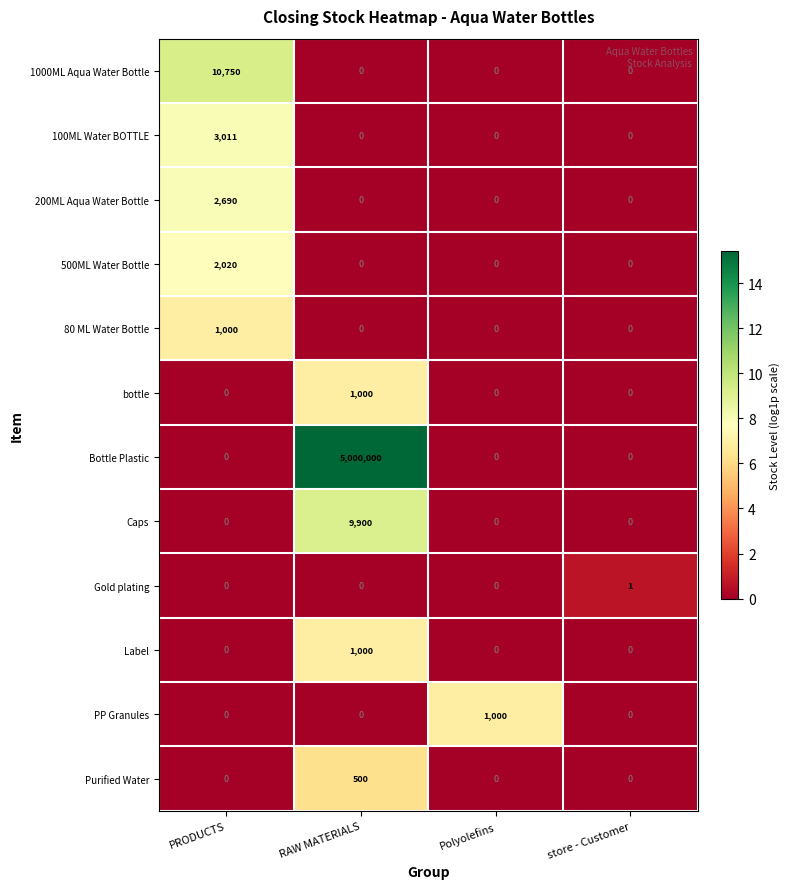

What is the total value across all series at PRODUCTS?

19471